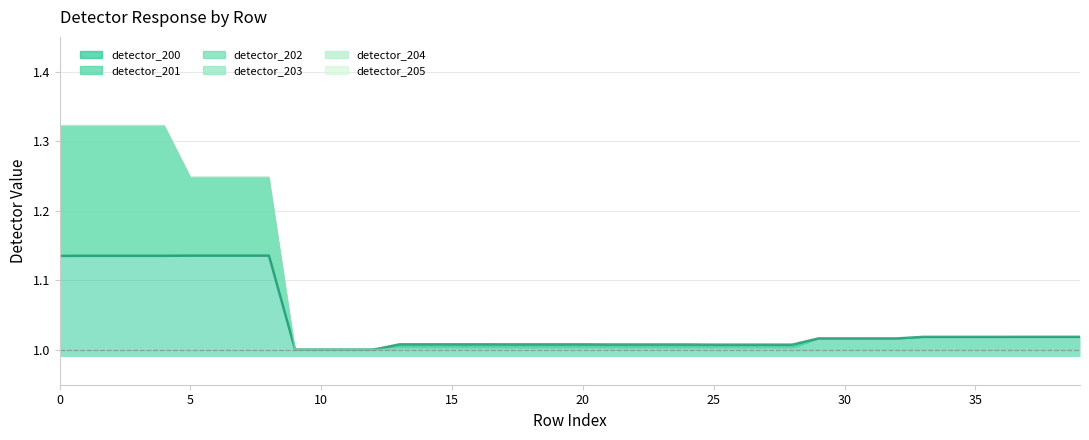

List the series in order of their peak value, lowest first.

detector_200, detector_201, detector_202, detector_203, detector_204, detector_205